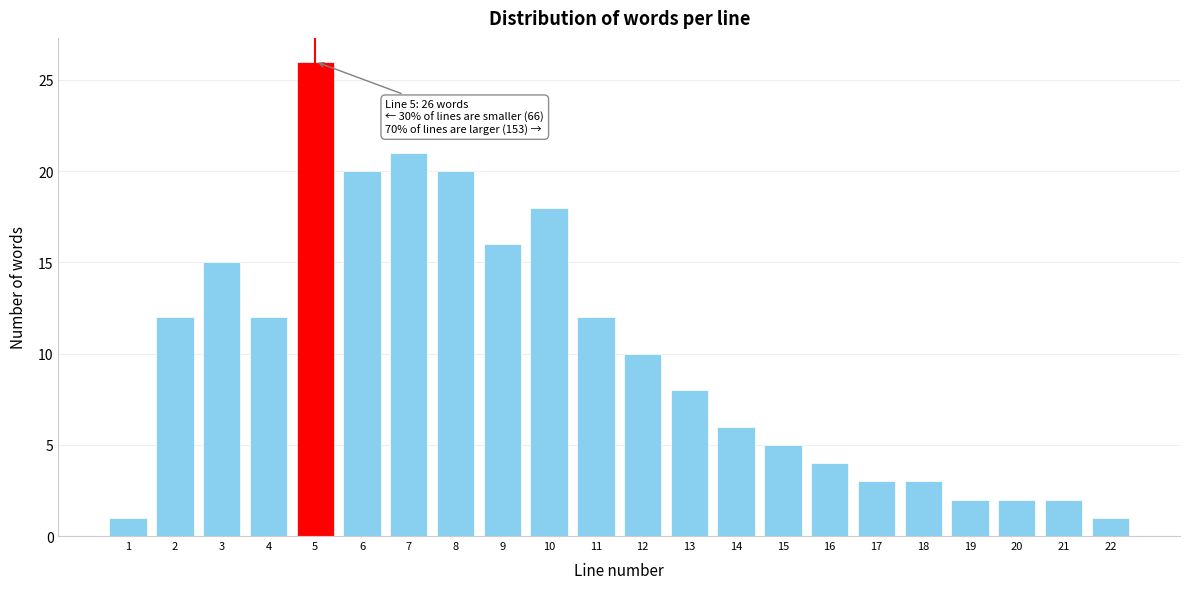

Reading left to right, transcribe all the data shown in this chart.

1=1	2=12	3=15	4=12	5=26	6=20	7=21	8=20	9=16	10=18	11=12	12=10	13=8	14=6	15=5	16=4	17=3	18=3	19=2	20=2	21=2	22=1